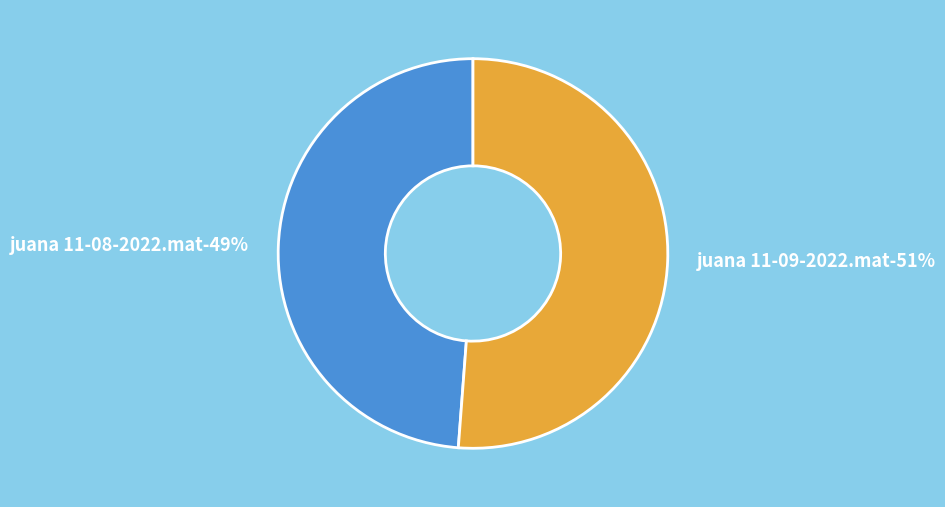

What is the largest slice in the pie chart?

juana 11-09-2022.mat